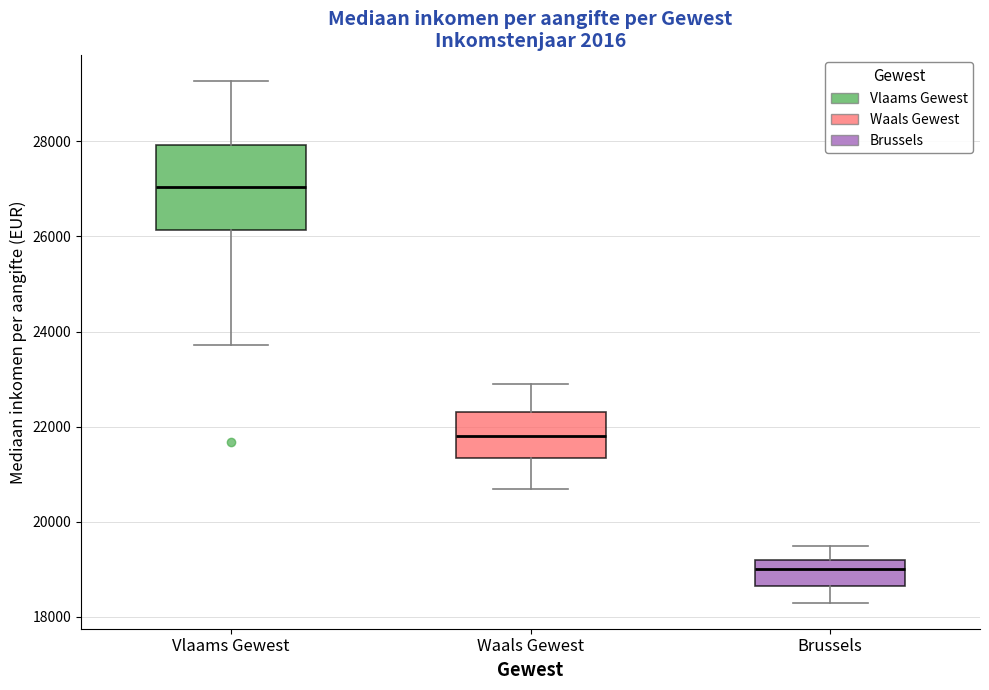

Which box is the tallest, from its lower edge to its upper edge?

Vlaams Gewest